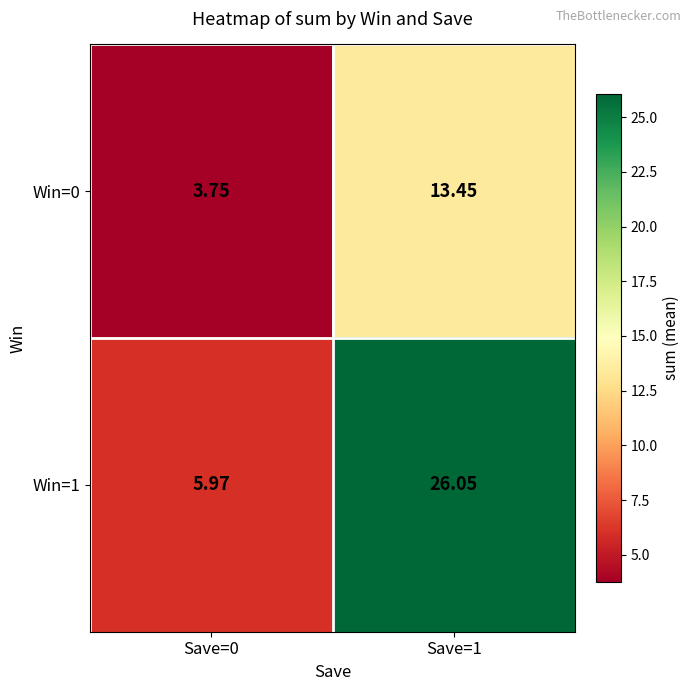

Is the value of Win=1 at Save=1 greater than the value of Win=0 at Save=1?

Yes